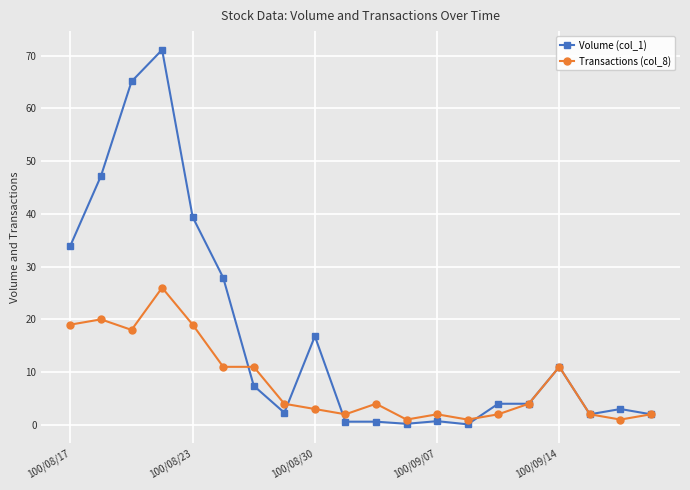

What is the highest value of the Transactions (col_8) series?

26.0